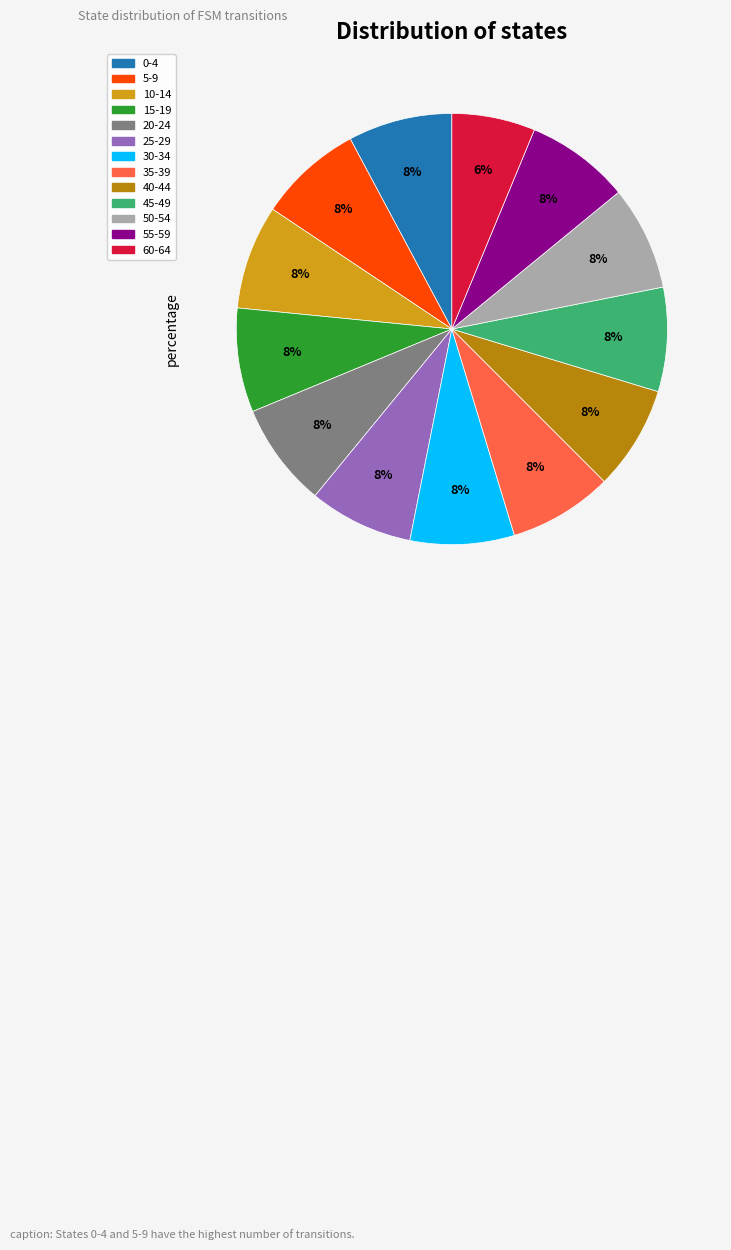

Count the number of slices in the pie.

13